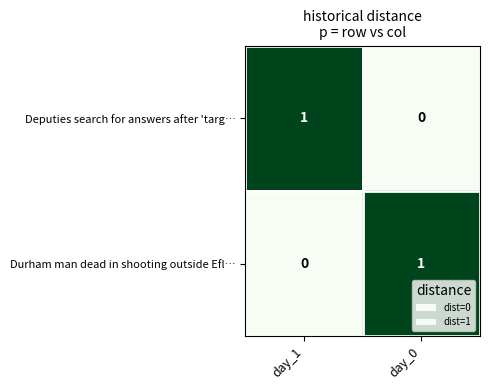

Is the value of Durham man dead in shooting outside Efl… at day_0 greater than the value of Deputies search for answers after 'targ… at day_0?

Yes